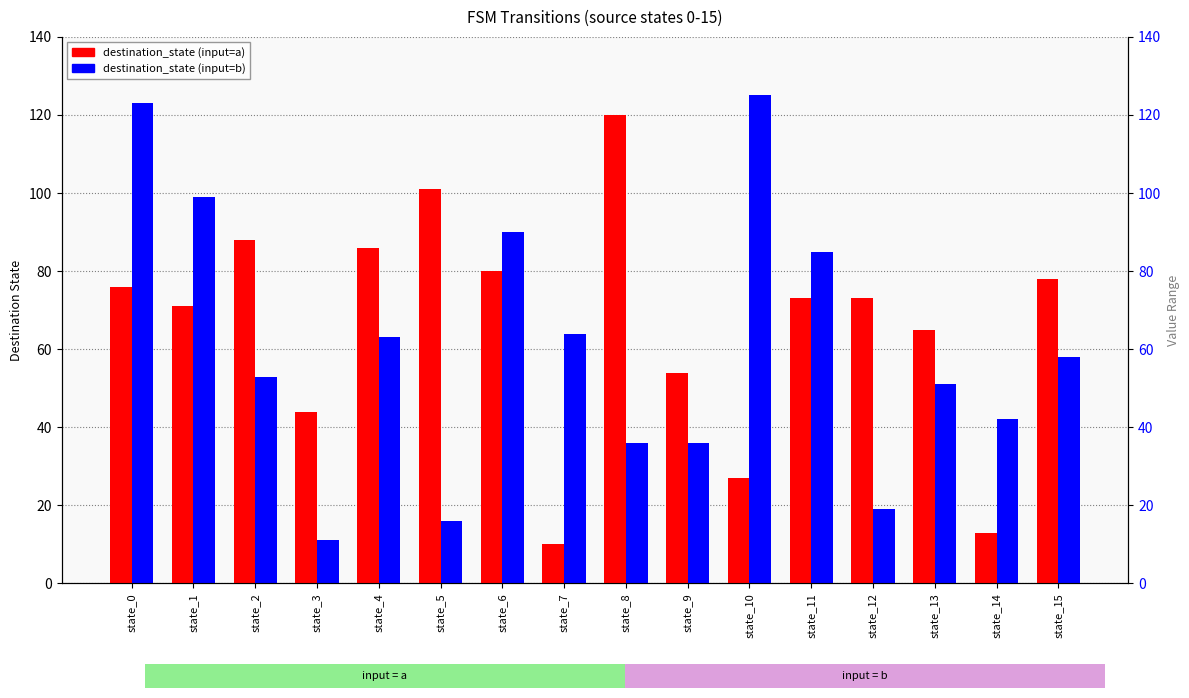

Between state_1 and state_4, which series saw the biggest shift?

destination_state (input=b)